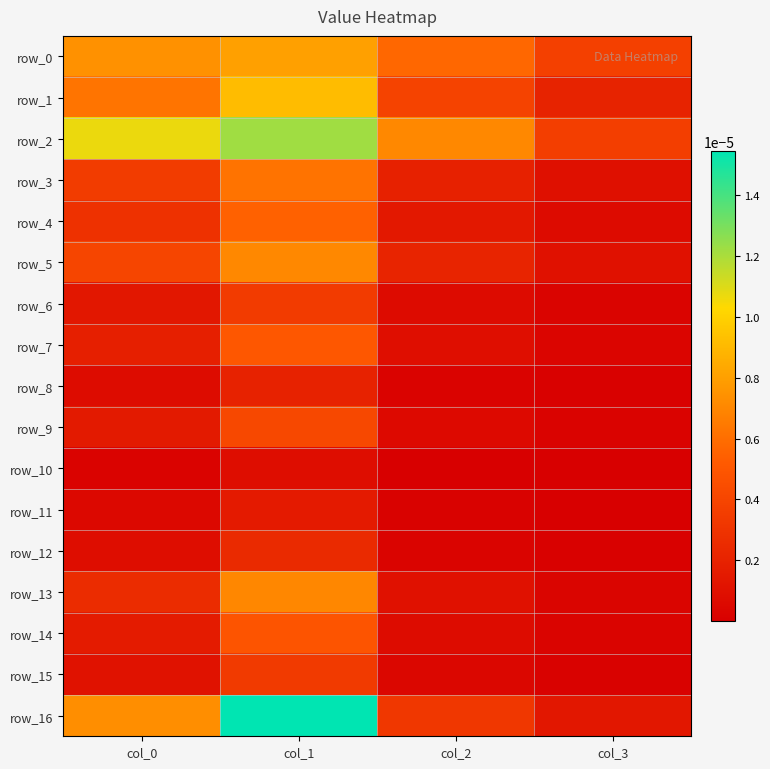

Rank the series at col_3 from lowest to highest value.

row_10, row_11, row_8, row_12, row_15, row_9, row_6, row_14, row_13, row_7, row_4, row_3, row_5, row_16, row_1, row_2, row_0